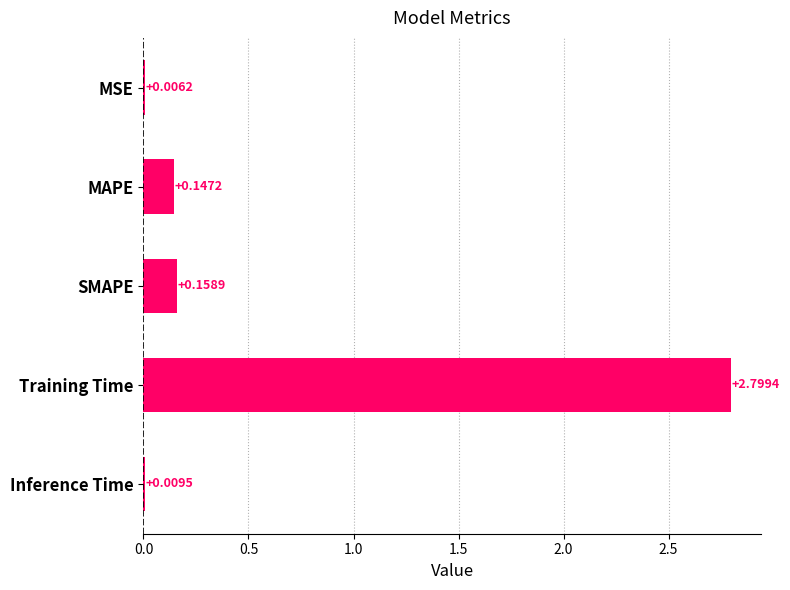

What is the greatest value displayed?

2.8